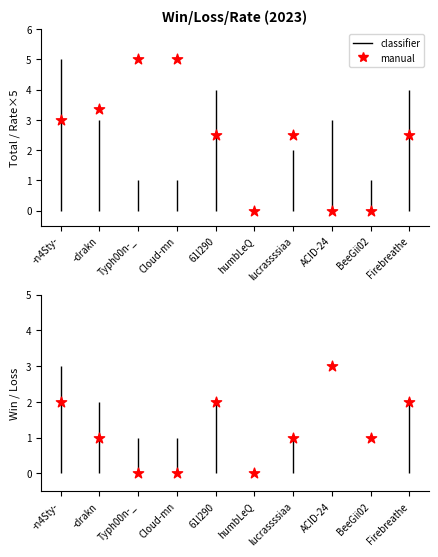

Which series has the largest total across all categories?

Rate (manual)